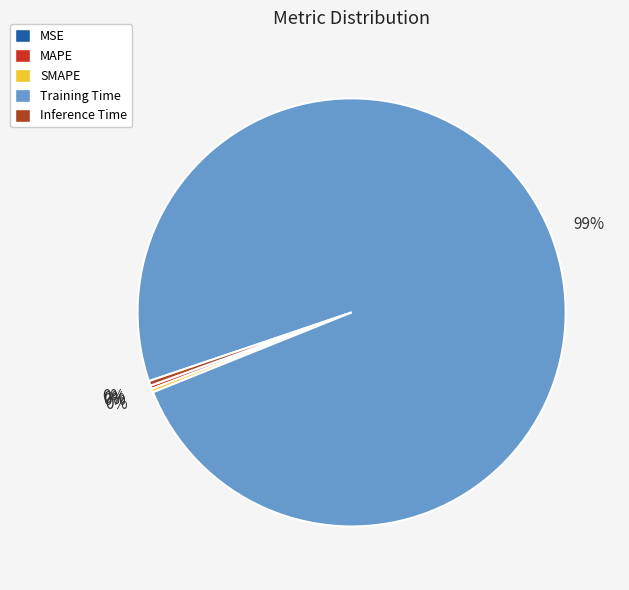

Is Training Time the majority of the pie?

Yes